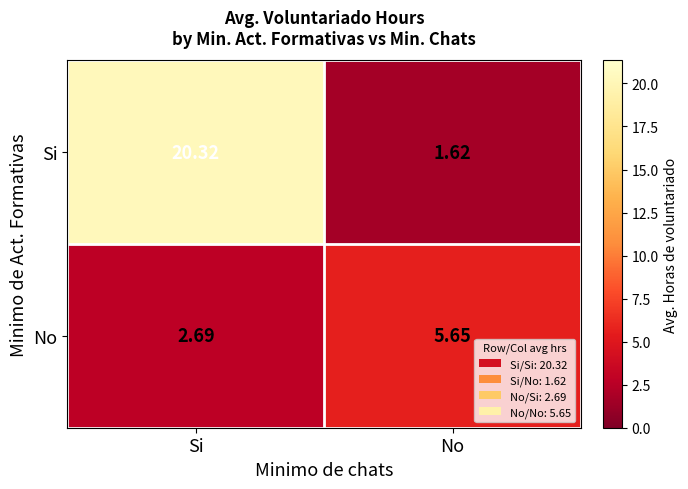

Which label corresponds to the smallest value in the chart?

No